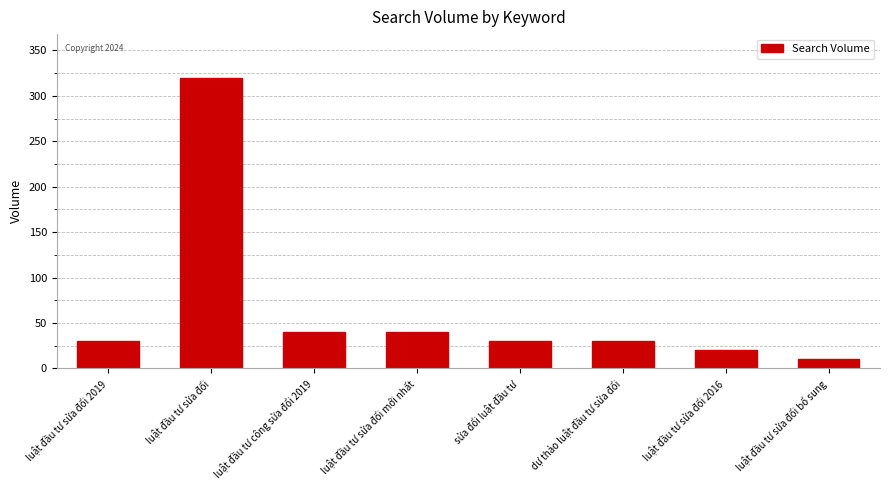

How many values are below 30?

2